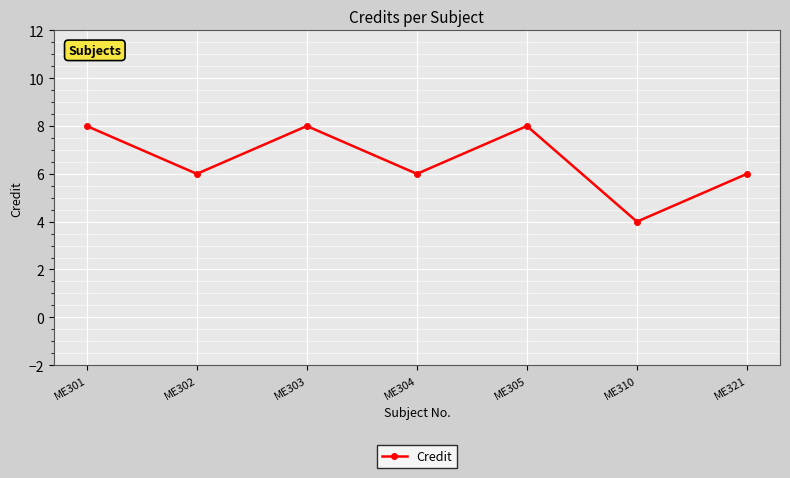

How many series are shown in this chart?

1